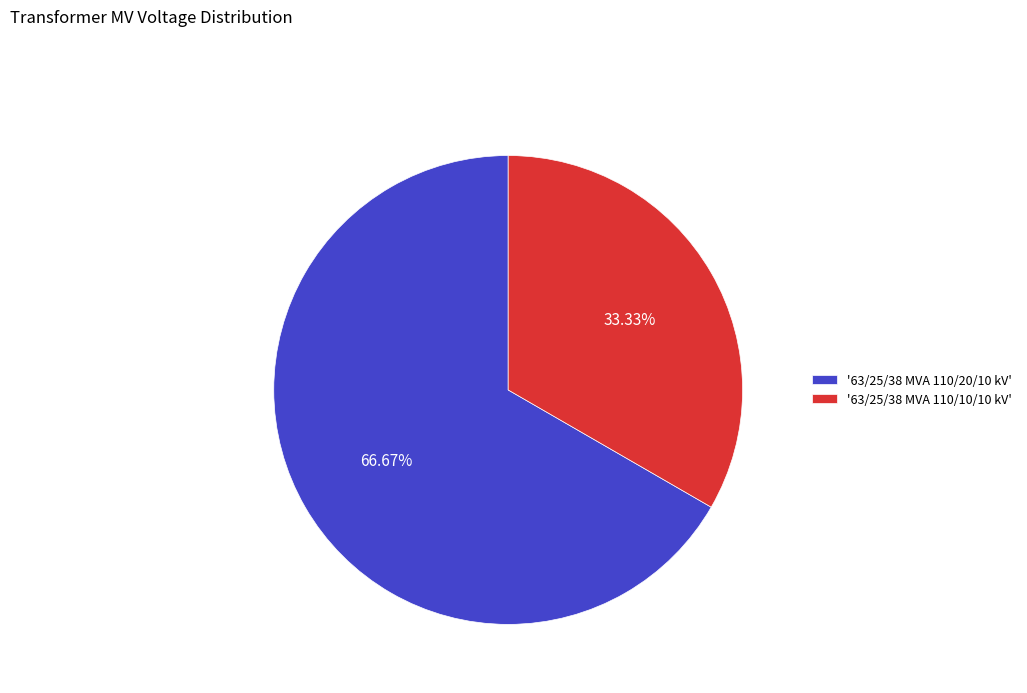

How many segments does this pie chart have?

2